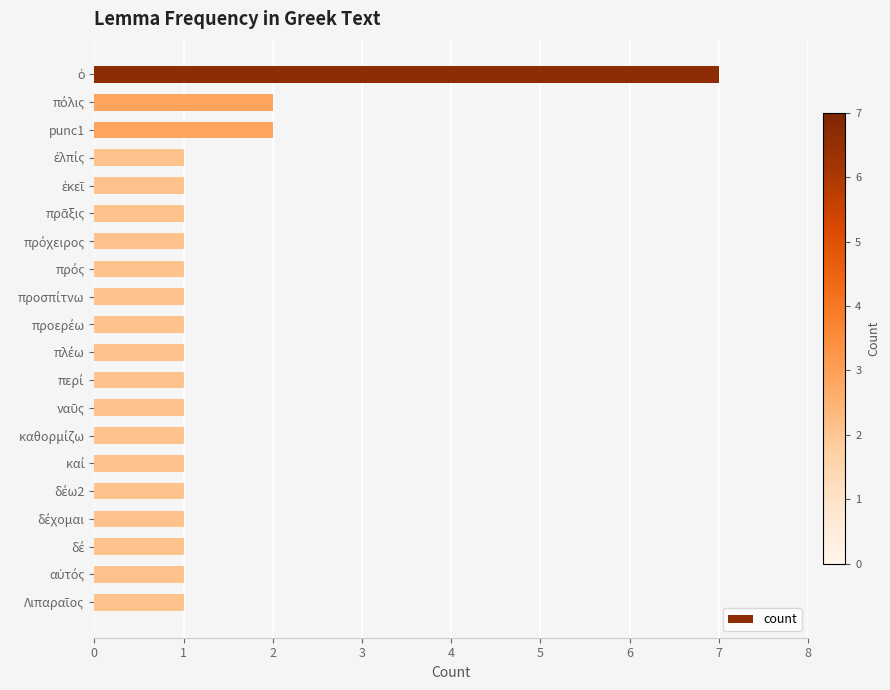

What is the value of the 14th bar from the top?

1